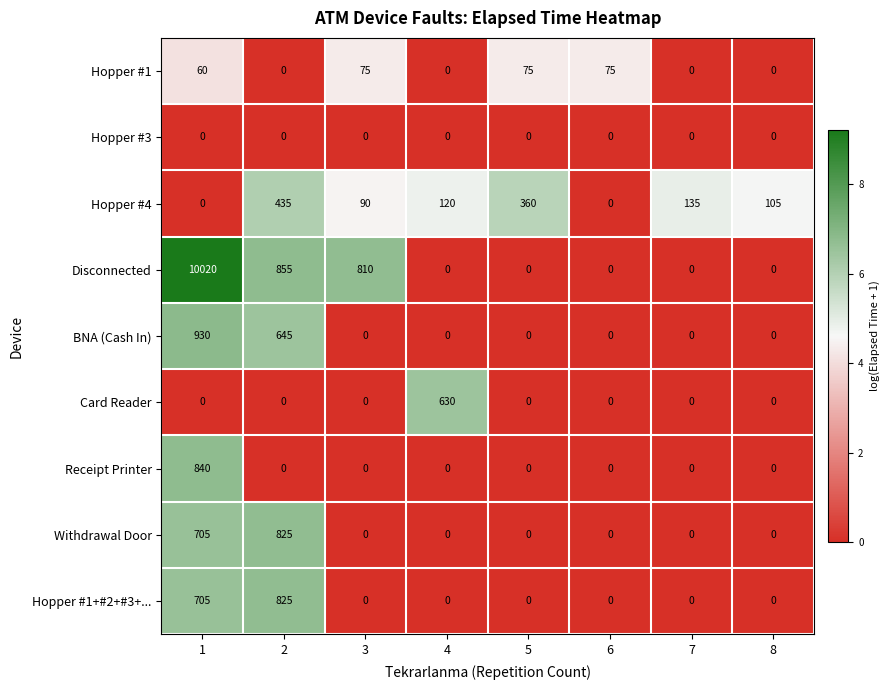

What is the average value of the Disconnected series?

1461